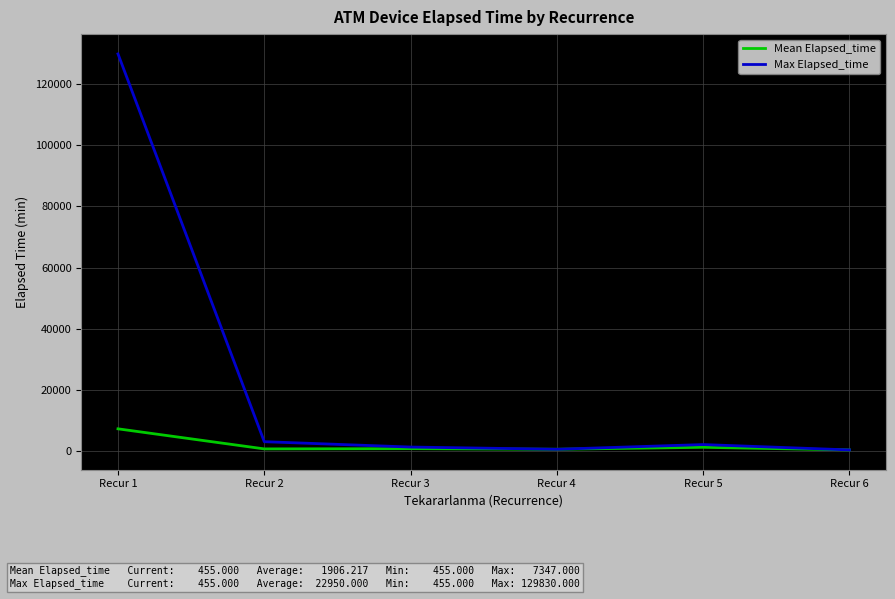

At which category does the chart reach its peak across all series?

Recur 1